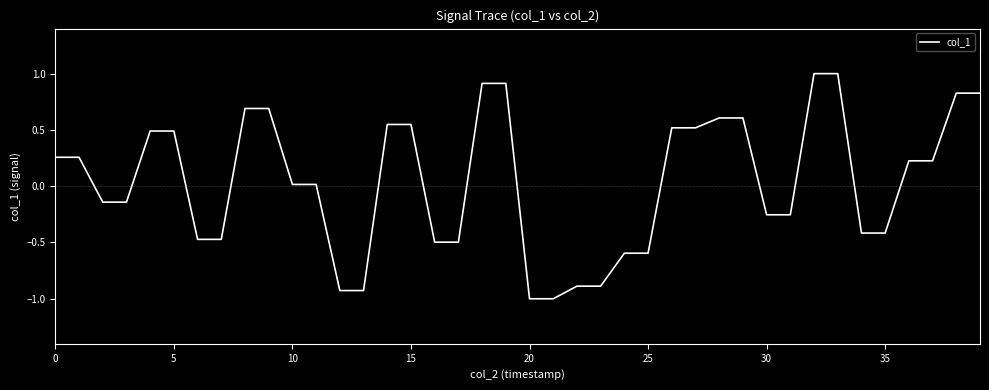

Count the number of values greater than 0.

22